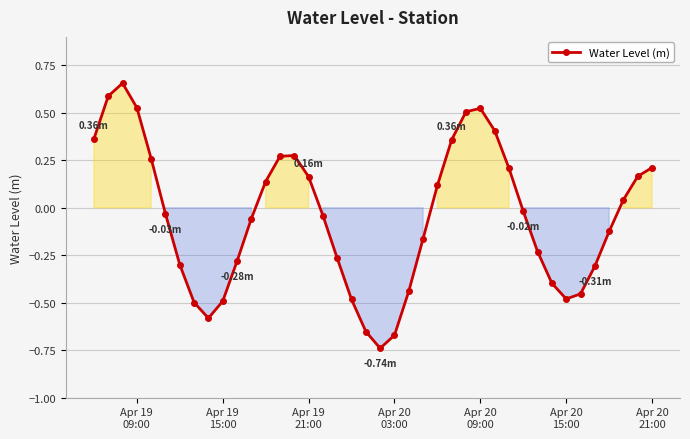

How many interior local peaks (higher than both neighbors) does the data have?

3